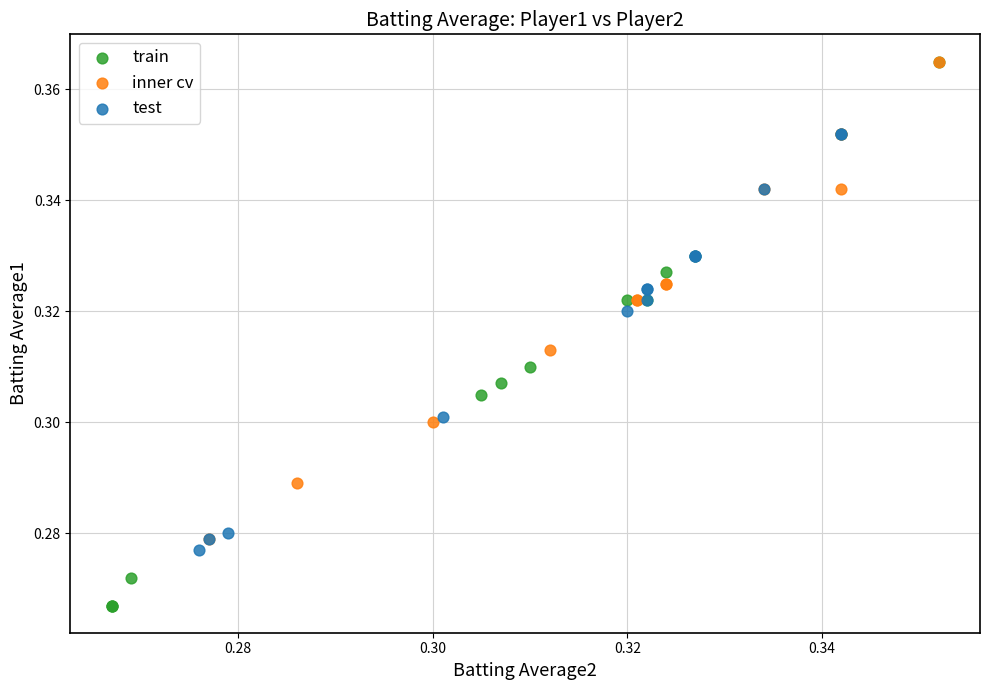

Which series reaches the minimum Y coordinate?

train